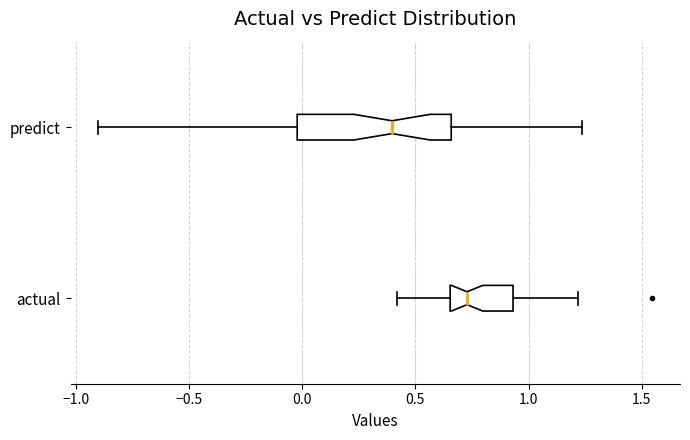

Reading bottom to top, read every box against the x-axis: the position of its median line, the range the box covers, and the ends of its whiskers. The values are not printed on the chart, so give them approximately, as read against the axis.

actual: median 0.75, box 0.65 to 0.95, whiskers 0.40 to 1.20
predict: median 0.40, box 0.00 to 0.65, whiskers -0.90 to 1.25